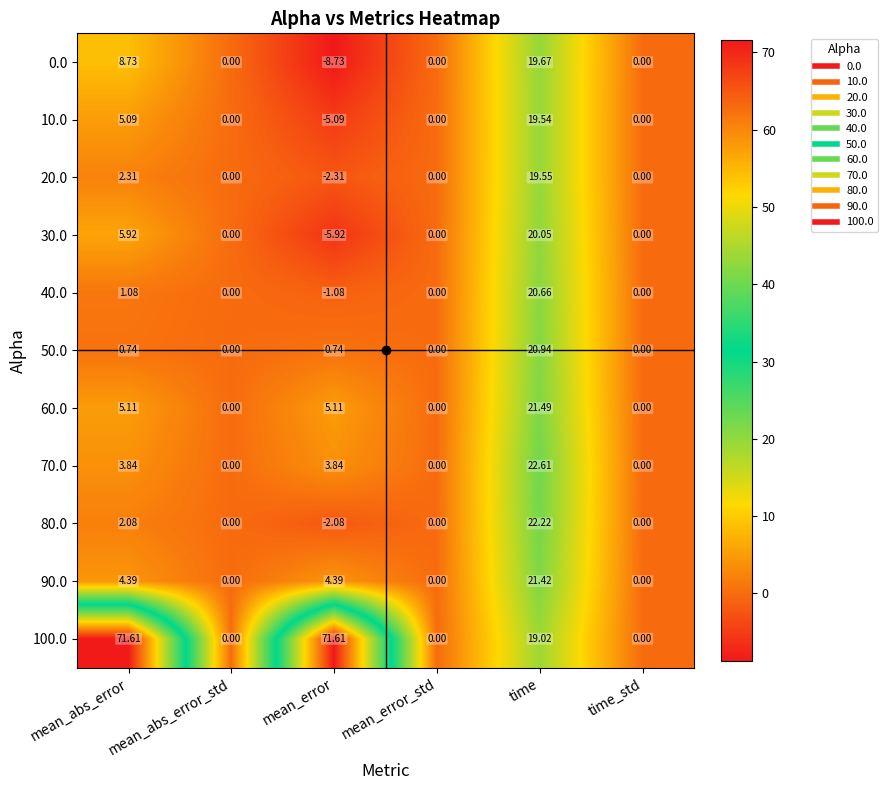

At which label is 10.0 closest to 7?

mean_abs_error